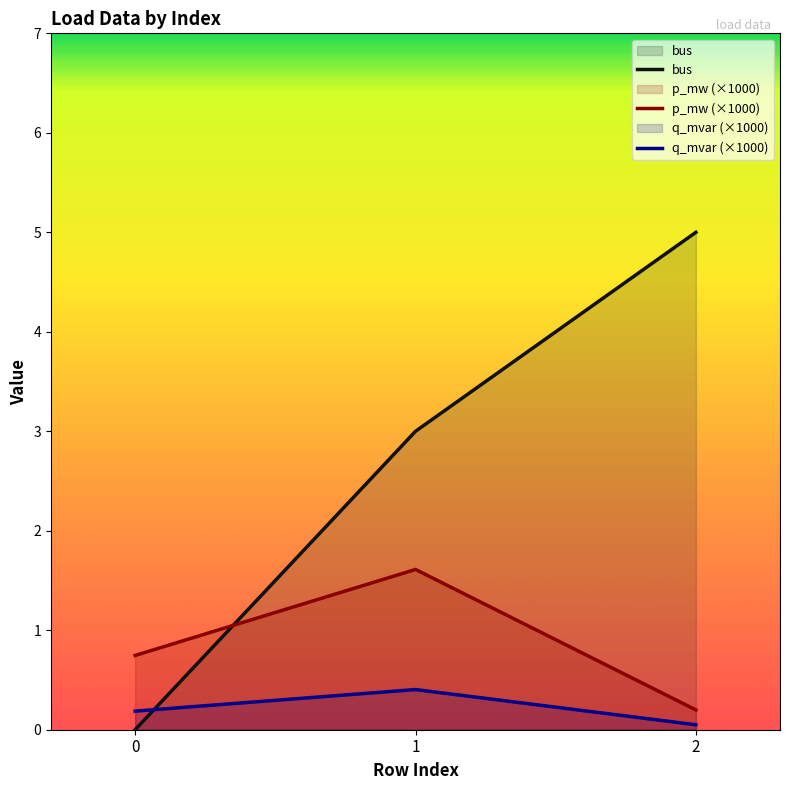

Reading left to right, extract all data points from this chart.

bus: 0.0	3.0	5.0
p_mw (×1000): 0.7	1.6	0.2
q_mvar (×1000): 0.2	0.4	0.0